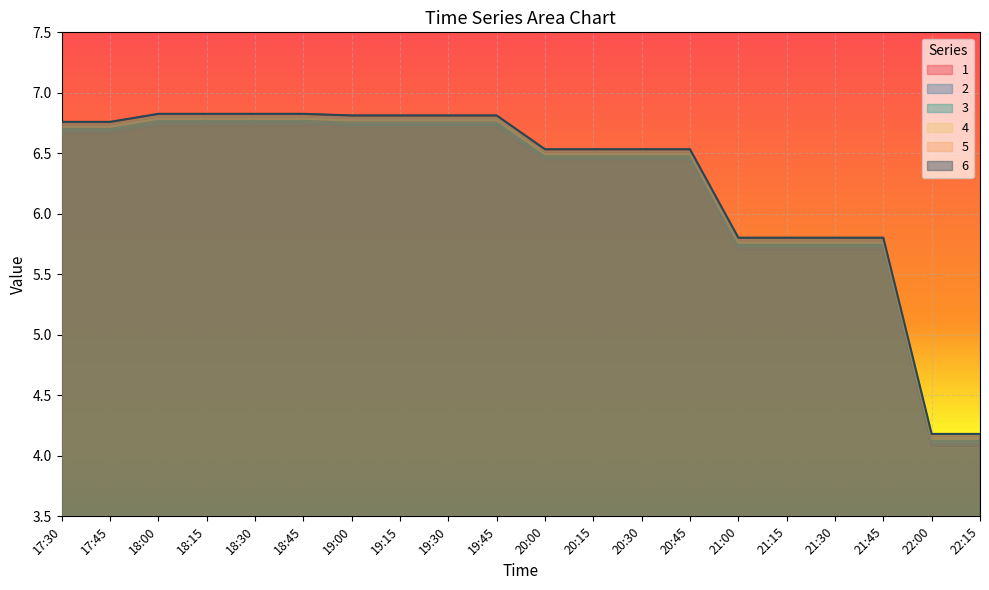

True or false: 2 and 6 cross at least once.

False